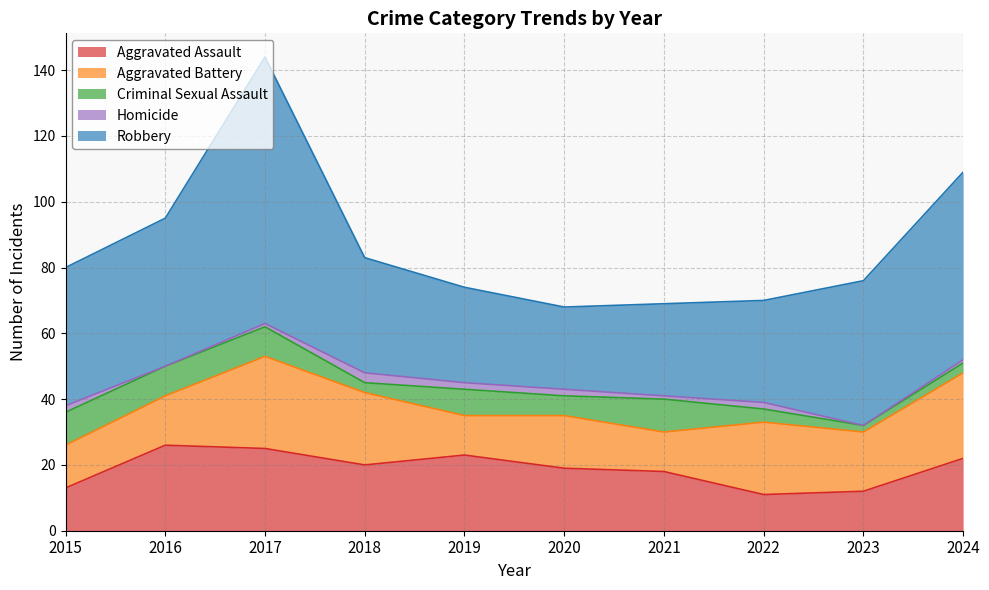

Reading right to left, transcribe all the data shown in this chart.

Aggravated Assault: 2024=22	2023=12	2022=11	2021=18	2020=19	2019=23	2018=20	2017=25	2016=26	2015=13
Aggravated Battery: 2024=26	2023=18	2022=22	2021=12	2020=16	2019=12	2018=22	2017=28	2016=15	2015=13
Criminal Sexual Assault: 2024=3	2023=2	2022=4	2021=10	2020=6	2019=8	2018=3	2017=9	2016=9	2015=10
Homicide: 2024=1	2023=0	2022=2	2021=1	2020=2	2019=2	2018=3	2017=1	2016=0	2015=2
Robbery: 2024=57	2023=44	2022=31	2021=28	2020=25	2019=29	2018=35	2017=81	2016=45	2015=42